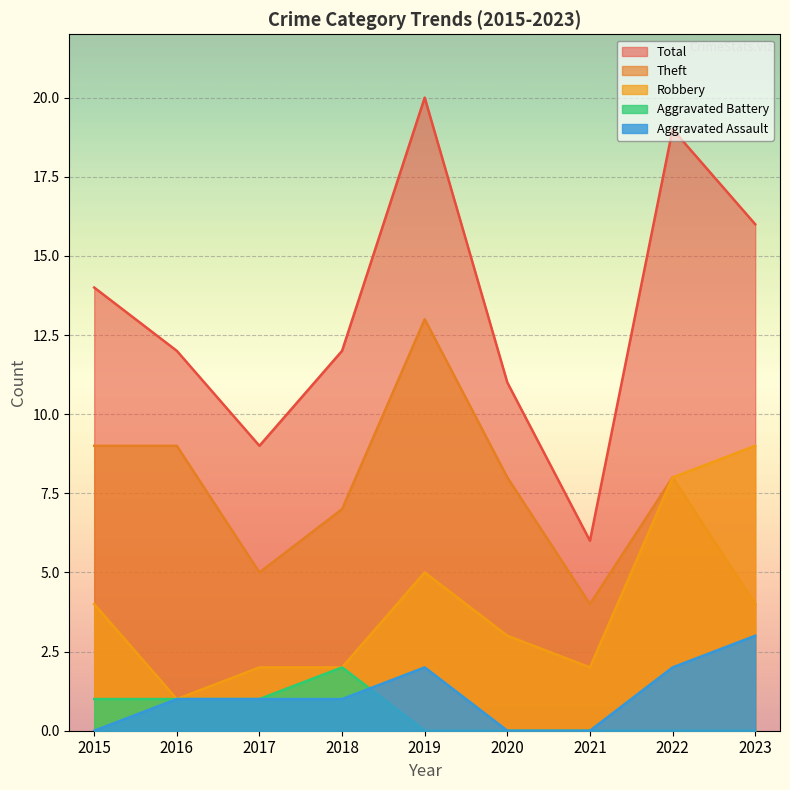

Where does the Total series first go above 12?

2015